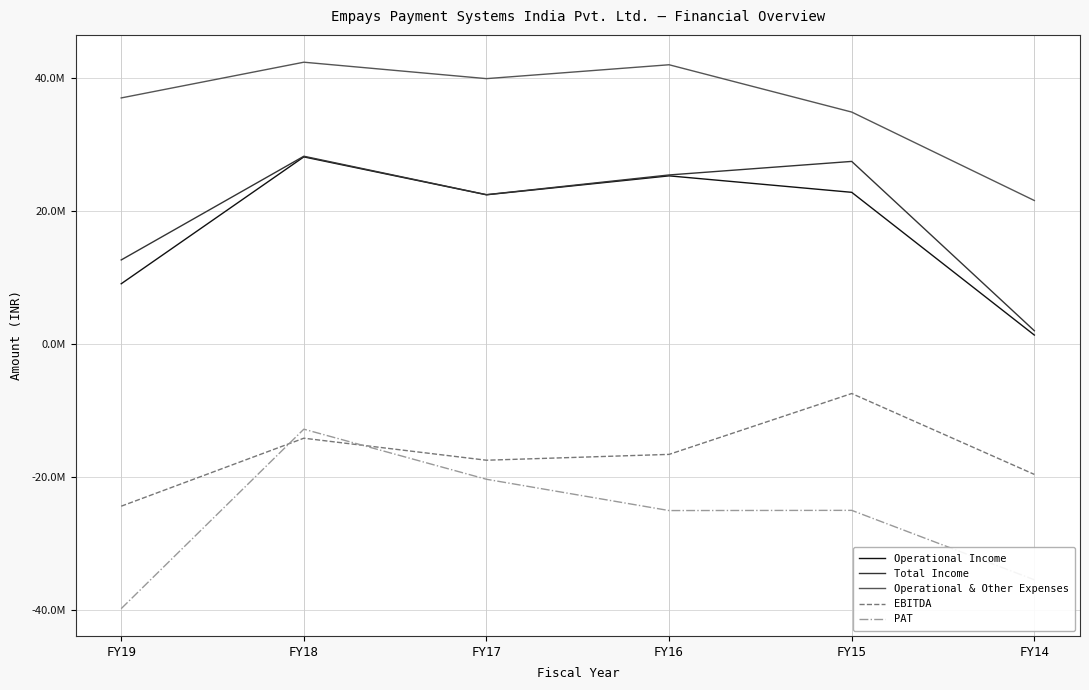

What is the maximum value for Operational Income?

28145994